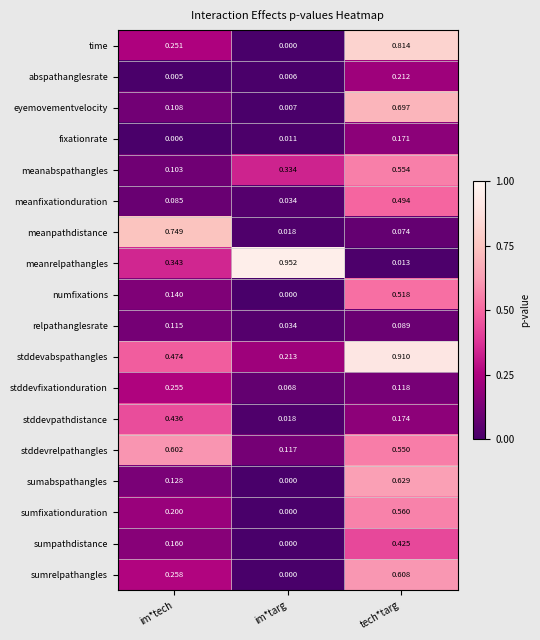

How many categories are shown in the chart?

3